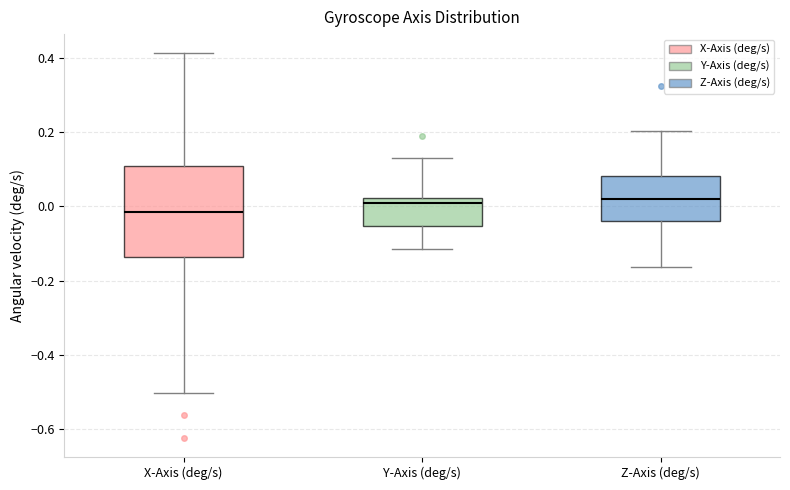

Reading left to right, read every box against the y-axis: the position of its median line, the range the box covers, and the ends of its whiskers. The values are not printed on the chart, so give them approximately, as read against the axis.

X-Axis (deg/s): median -0.02, box -0.14 to 0.10, whiskers -0.50 to 0.42
Y-Axis (deg/s): median 0.00, box -0.06 to 0.02, whiskers -0.12 to 0.14
Z-Axis (deg/s): median 0.02, box -0.04 to 0.08, whiskers -0.16 to 0.20